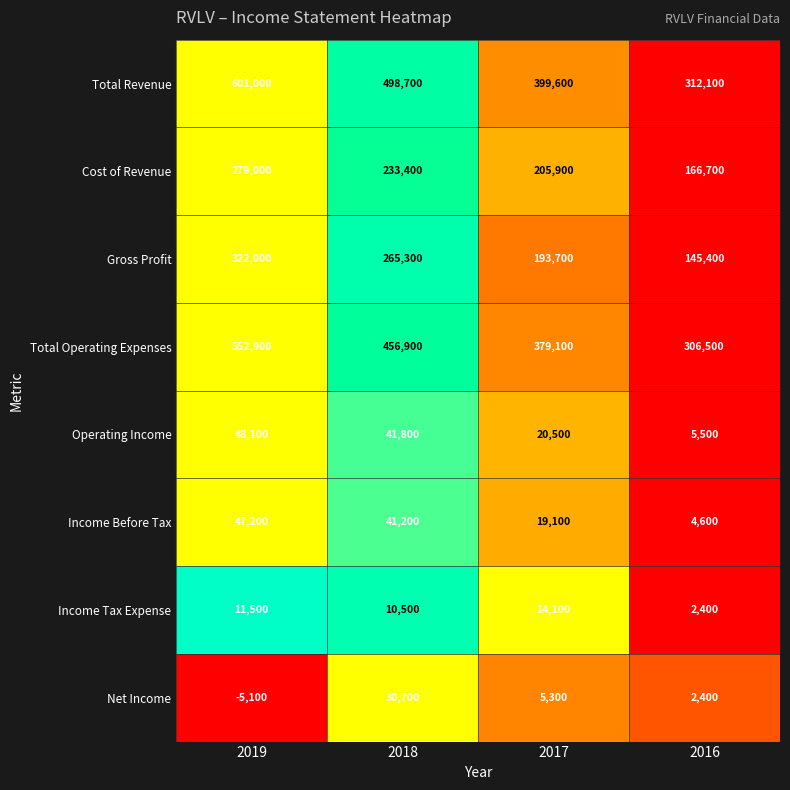

Count the number of categories in the chart.

4